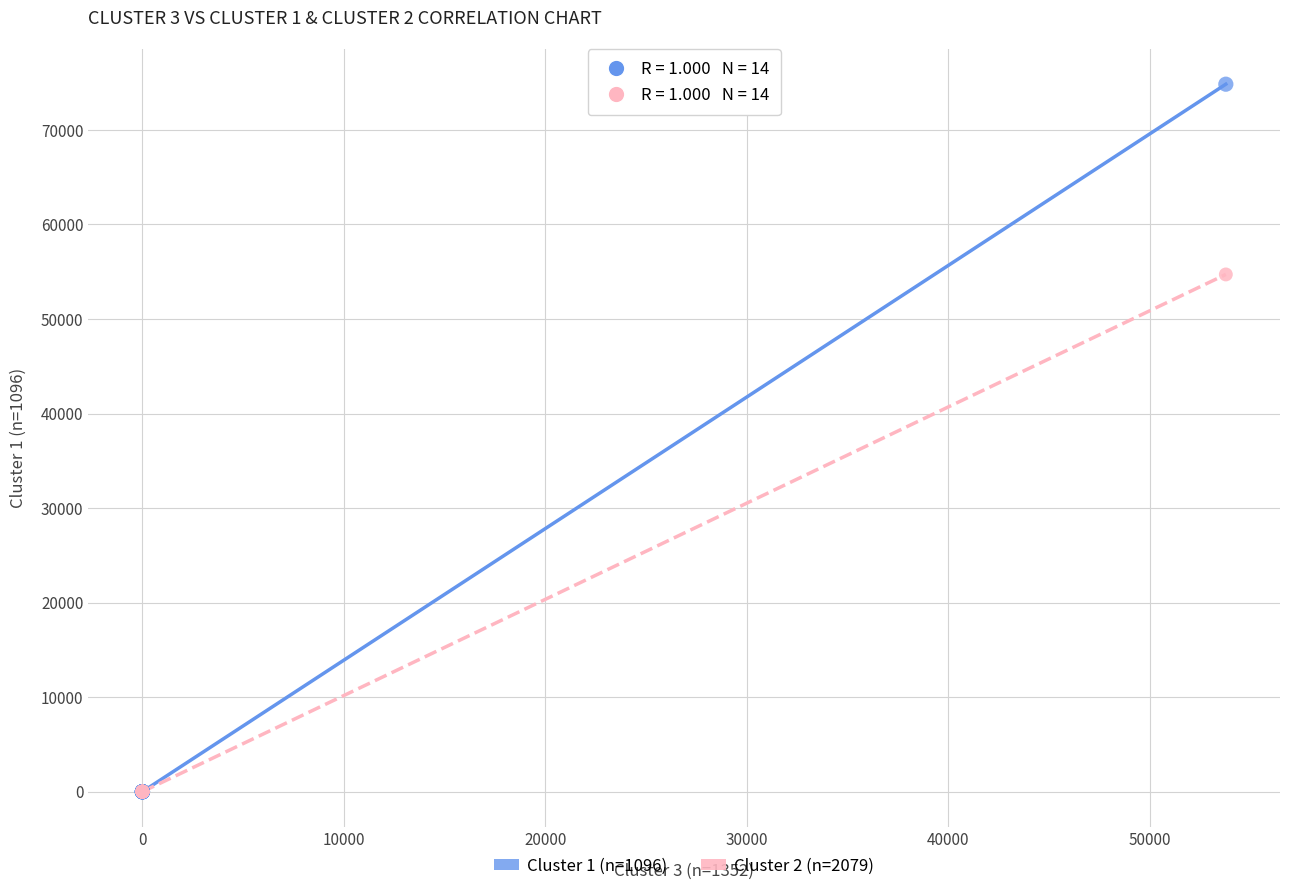

Across all series, what Y value is closest to 37420?

54715.8